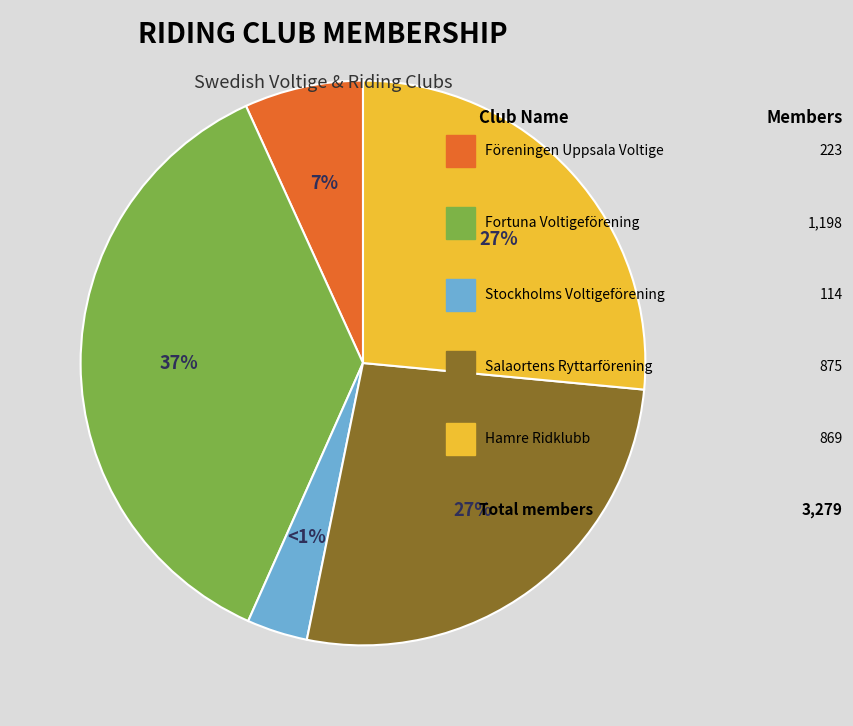

To the nearest percent, what portion does Stockholms Voltigeförening represent?

3%